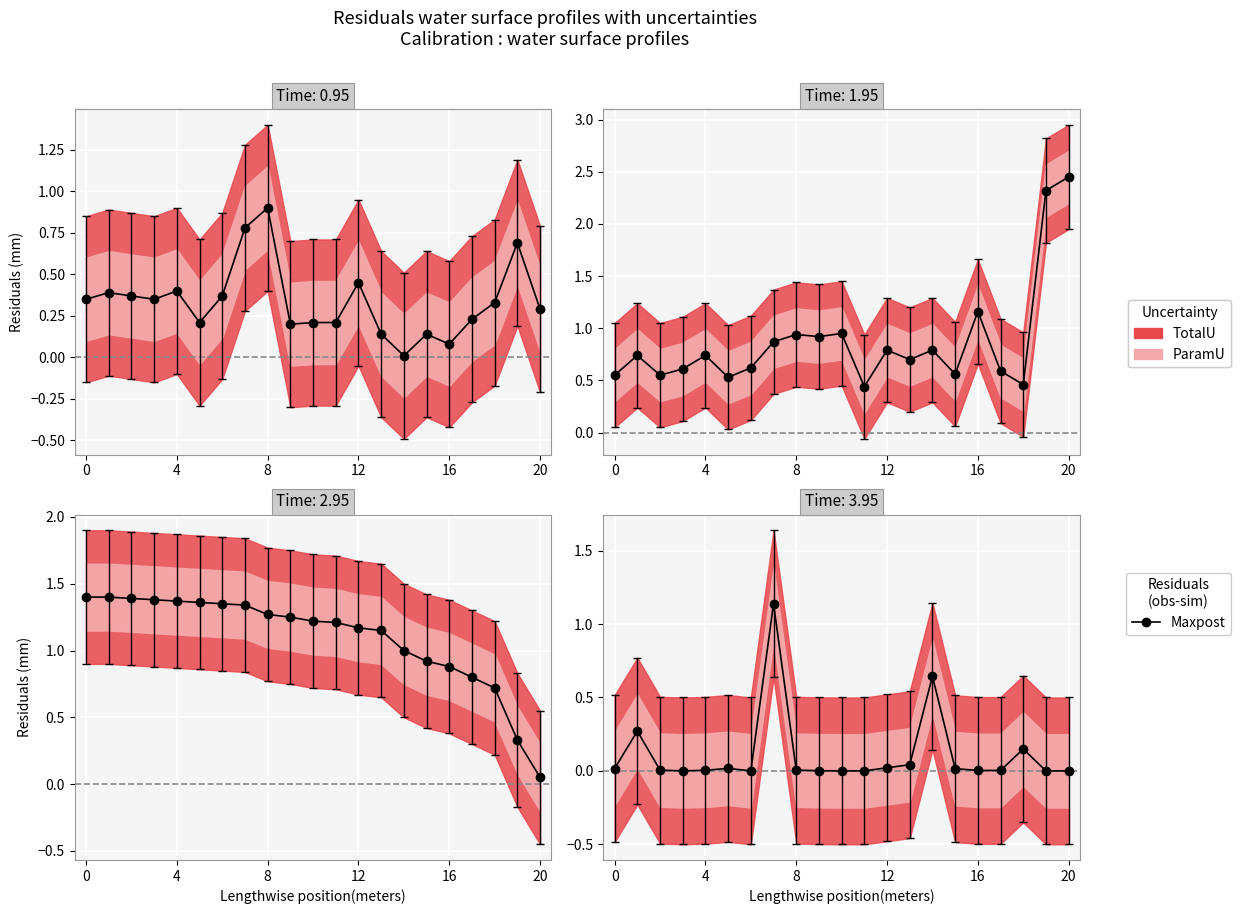

At which label is the value closest to 0?

12